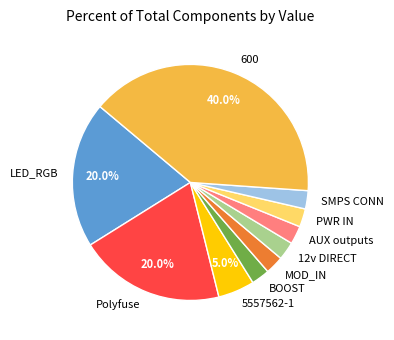

Does LED_RGB represent more than half of the total?

No